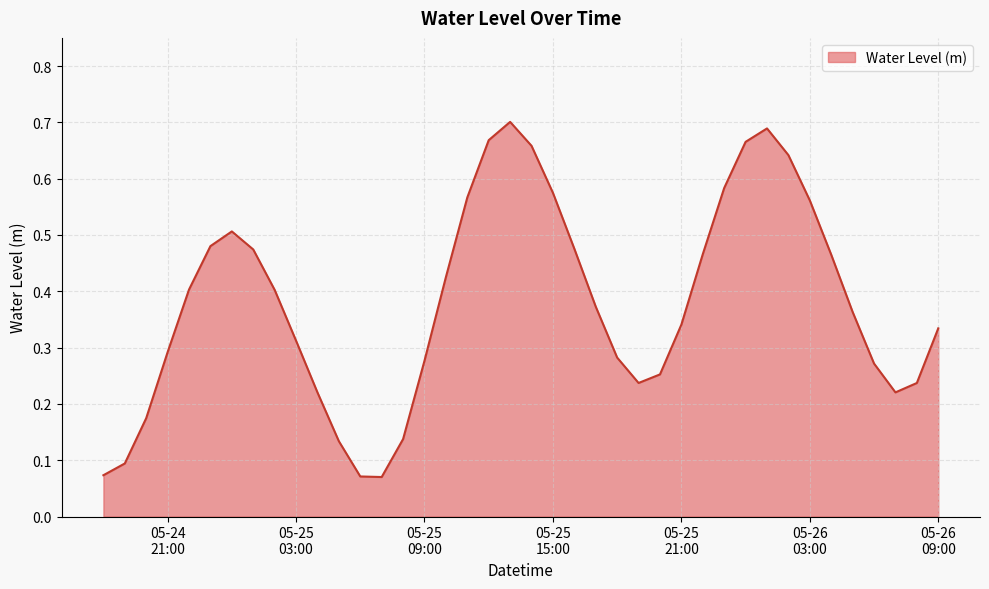

At which category does the chart reach its minimum across all series?

2025-05-25 07:00:00